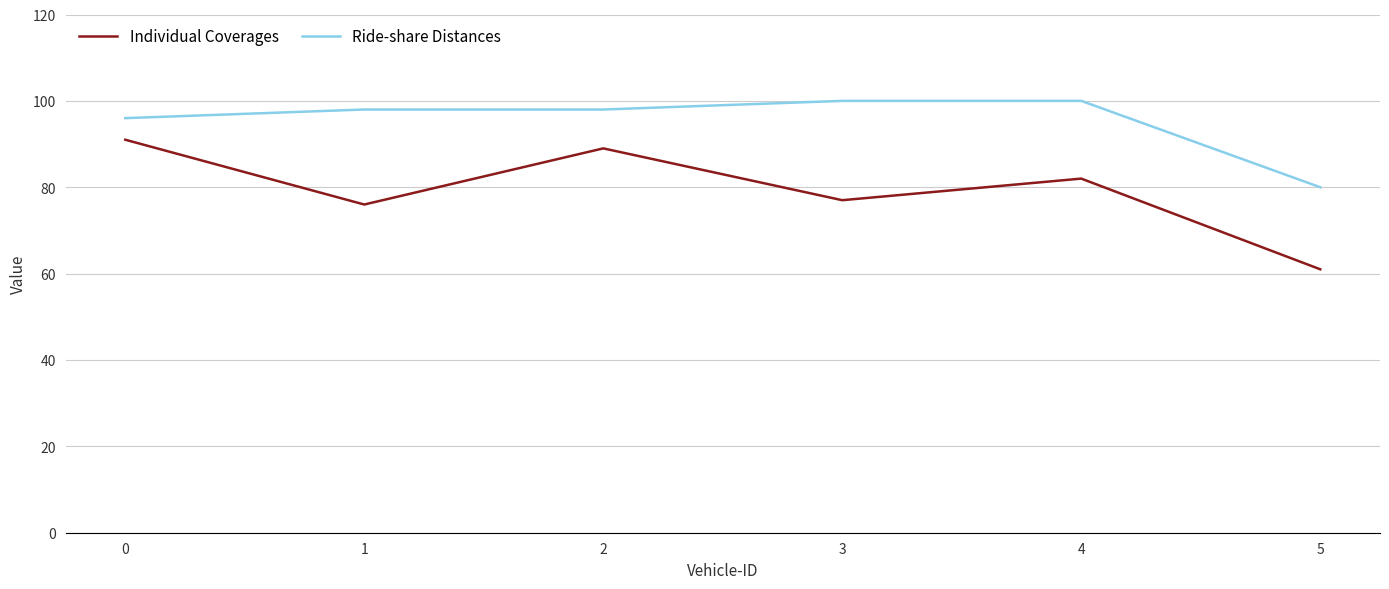

True or false: Individual Coverages and Ride-share Distances intersect in this chart.

False